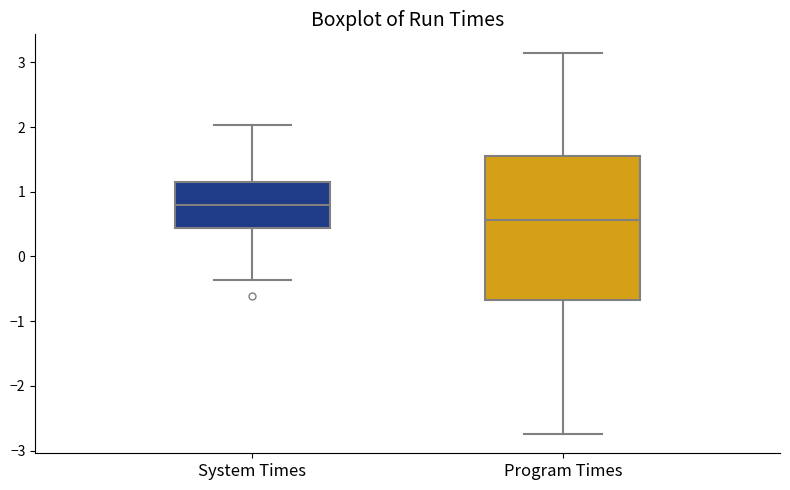

Where does the median line of the box for Program Times sit on the y-axis? The values are not printed on the chart, so give them approximately, as read against the axis.

0.6